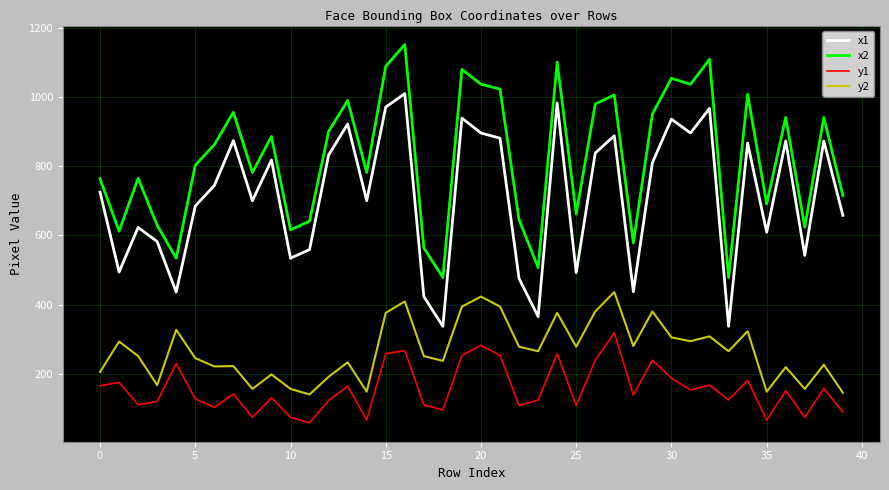

True or false: y1 and y2 intersect in this chart.

False